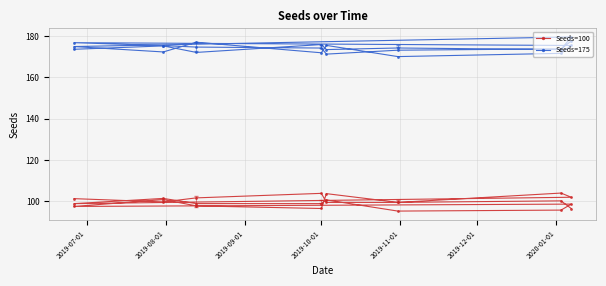

At which category does Seeds=175 reach its first local valley?

2019-09-01